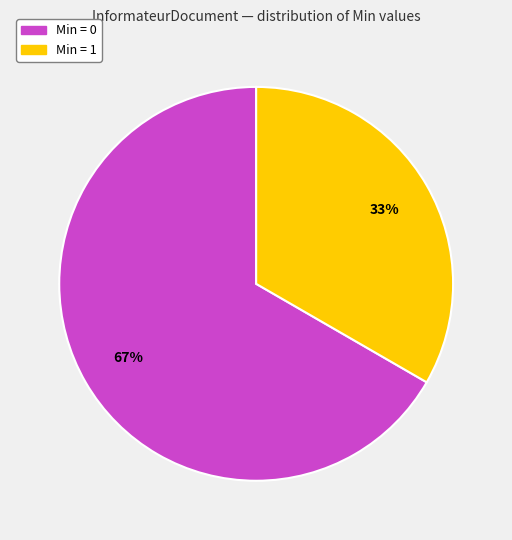

Is there any slice that represents more than half of the pie?

Yes